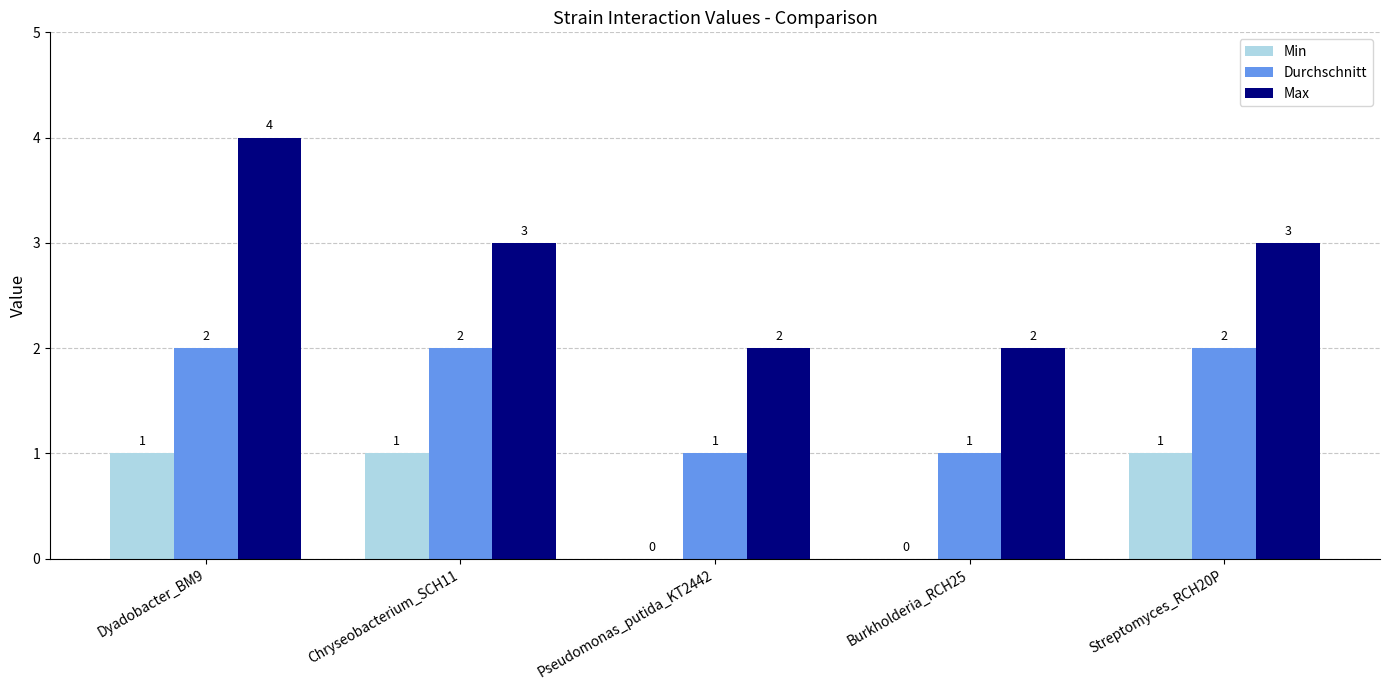

What is the average value of the Max series?

3